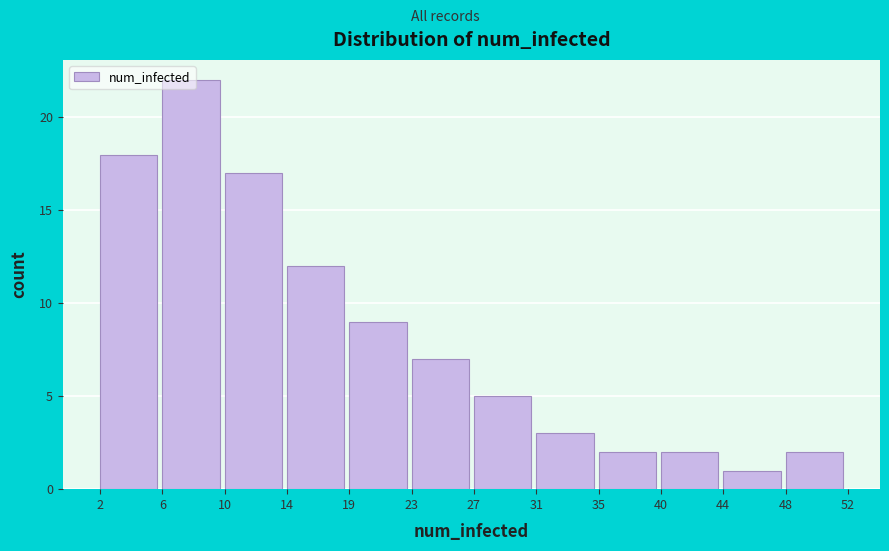

What is the height of the bar covering 44 to 48 on the x-axis? The values are not printed on the chart, so give them approximately, as read against the axis.

1